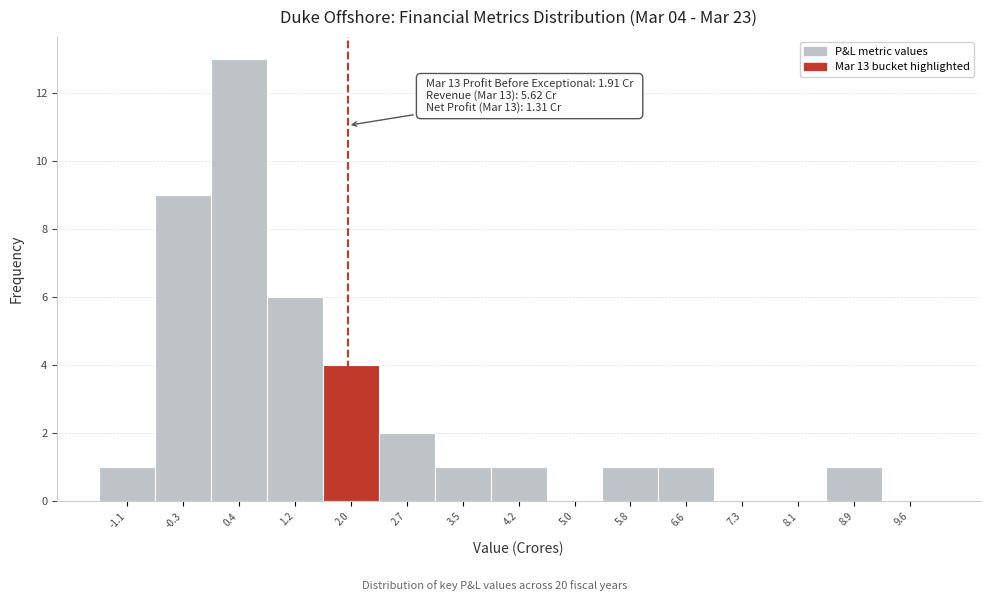

Which range on the x-axis has the tallest bar?

0.0 to 0.8